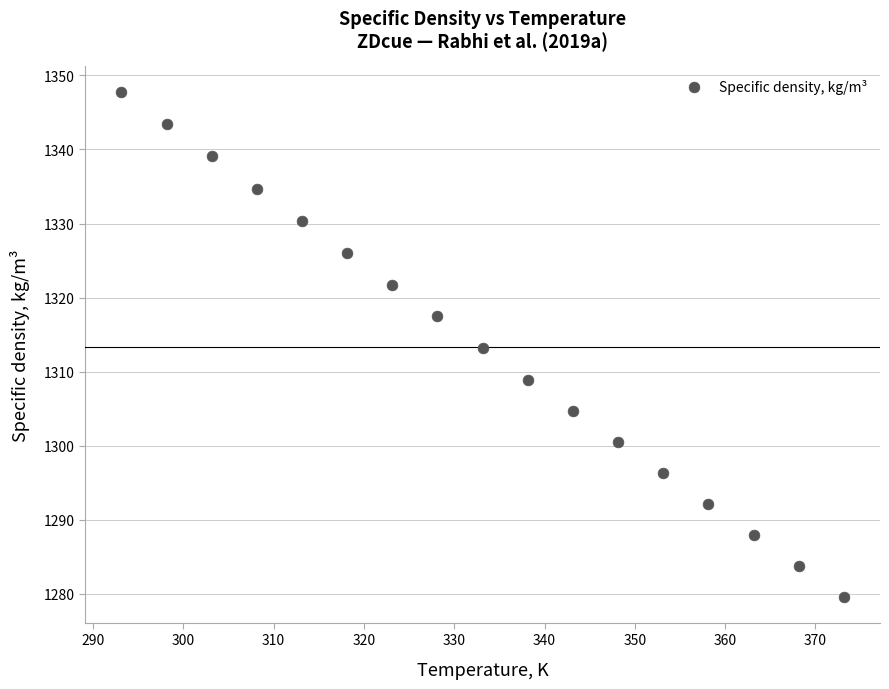

List the coordinates of all points as (X, Y) pairs, reading left to right.

(293.1, 1347.8)  (298.1, 1343.5)  (303.1, 1339.1)  (308.1, 1334.7)  (313.1, 1330.4)  (318.1, 1326.0)  (323.1, 1321.7)  (328.1, 1317.5)  (333.1, 1313.2)  (338.1, 1308.9)  (343.1, 1304.7)  (348.1, 1300.5)  (353.1, 1296.3)  (358.1, 1292.1)  (363.1, 1287.9)  (368.1, 1283.7)  (373.1, 1279.5)